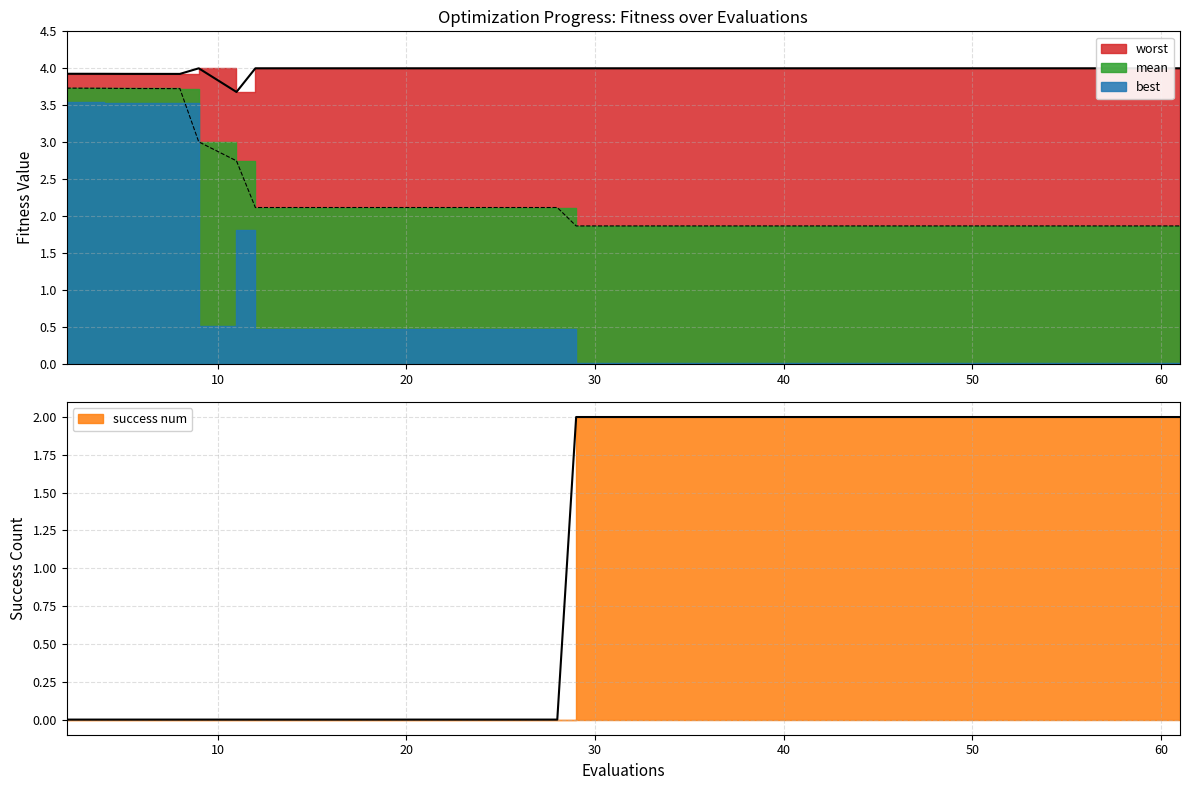

What value does the mean series have at 33?

1.9